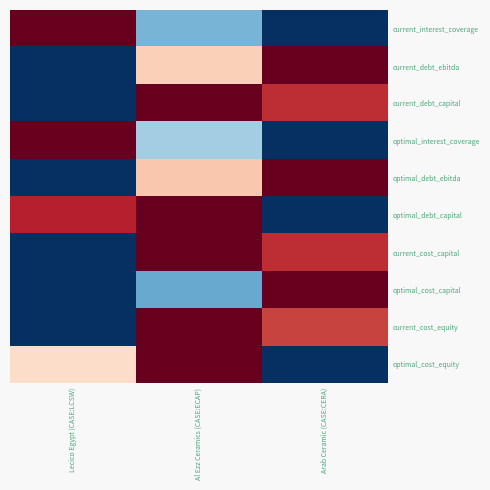

What is the total value across all series at Arab Ceramic (CASE:CERA)?

5.6